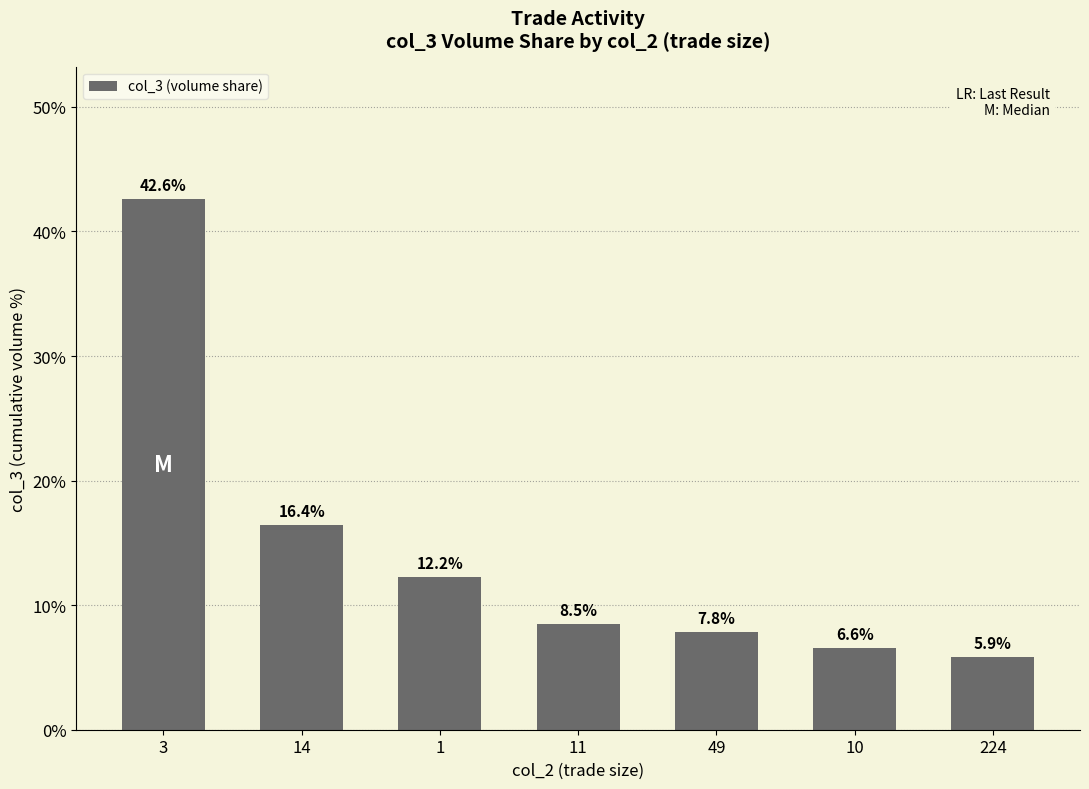

At which label does the data first exceed 8?

3